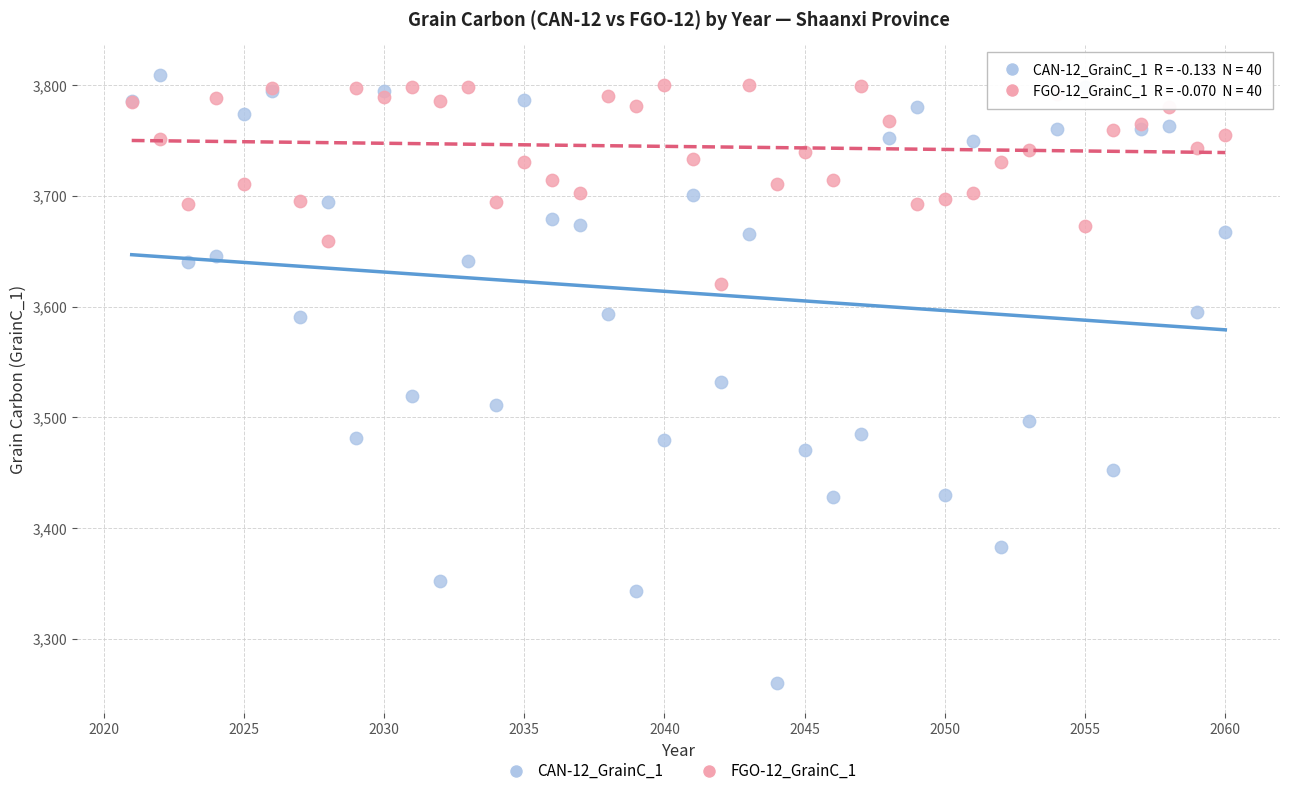

What is the X range (max minus min) for the scatter plot?

39.0